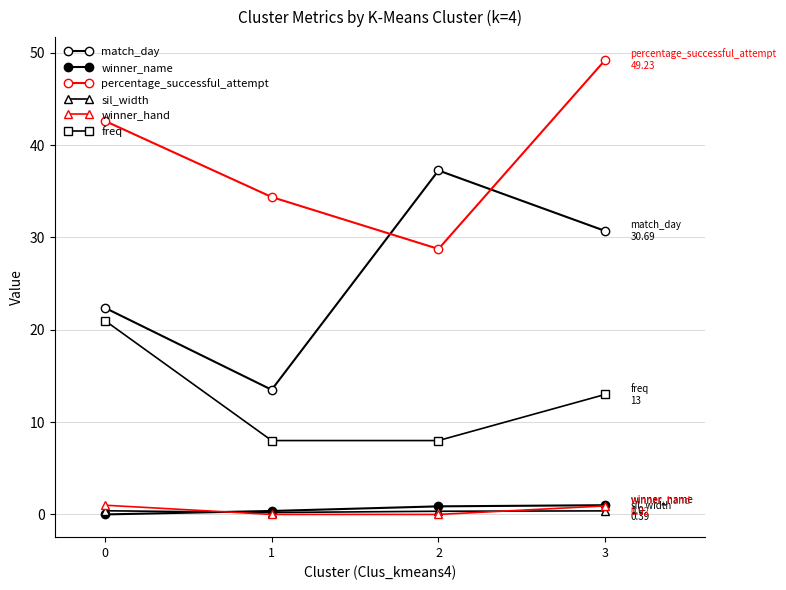

In percentage_successful_attempt, how many points are lower than both neighbors (excluding endpoints)?

1